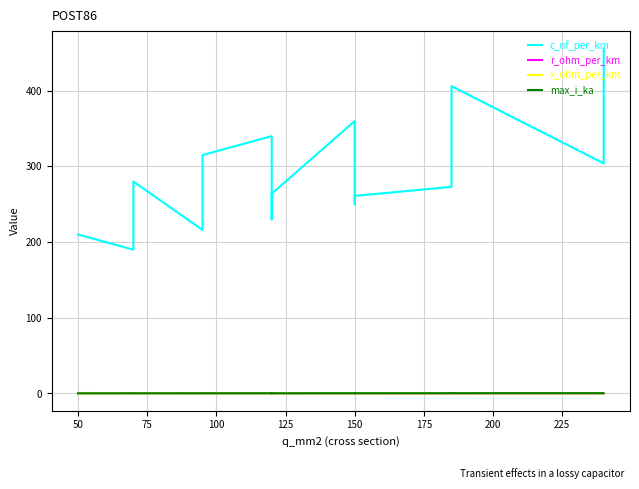

Is the value of max_i_ka at 75 greater than the value of x_ohm_per_km at 150?

Yes